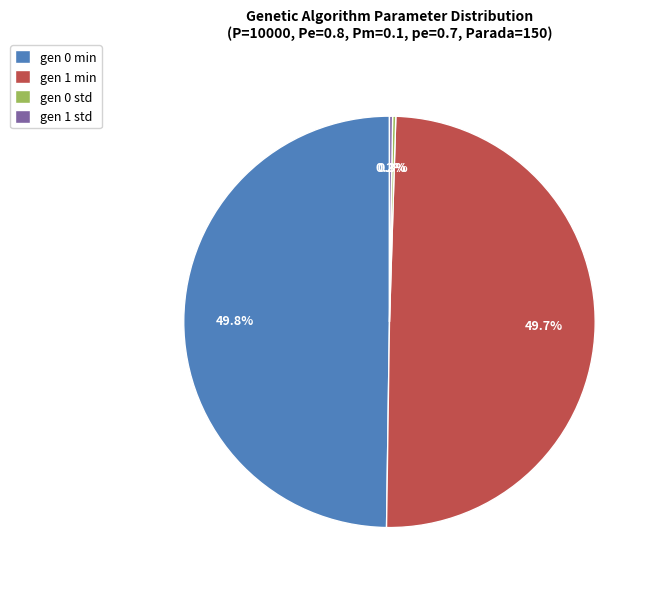

Is gen 1 min the majority of the pie?

No